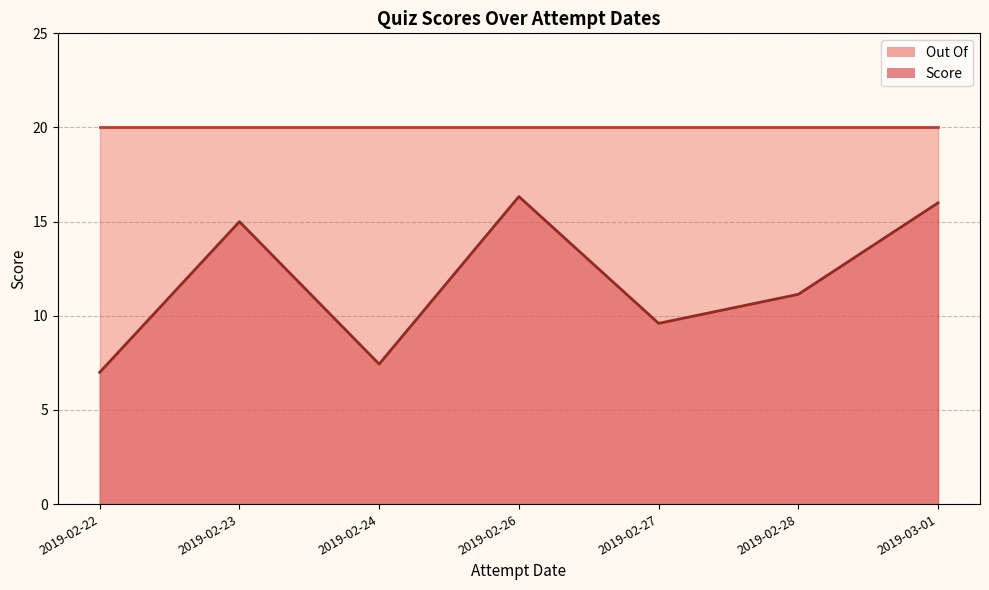

Rank the series at 2019-02-24 from lowest to highest value.

Score, Out Of